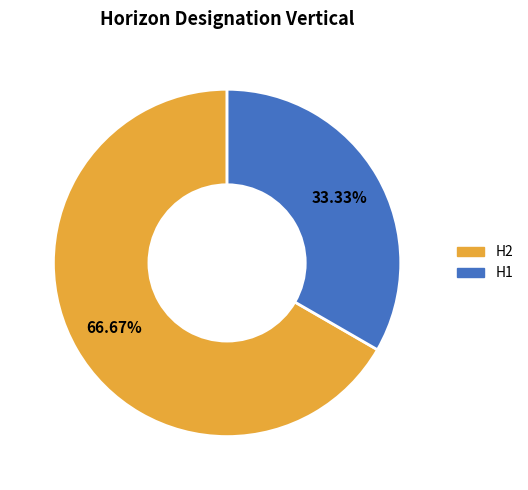

The H1 slice represents 45% of the pie. True or false?

False